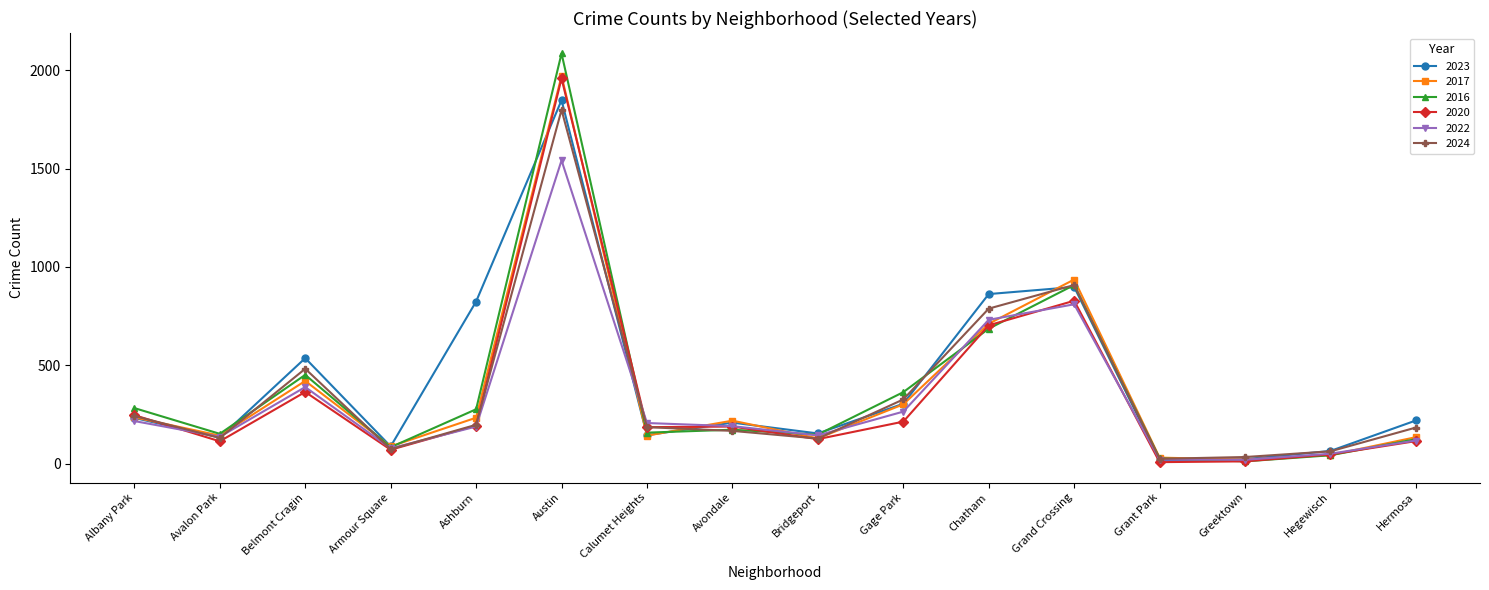

What is the label of the 8th point from the left?

Avondale